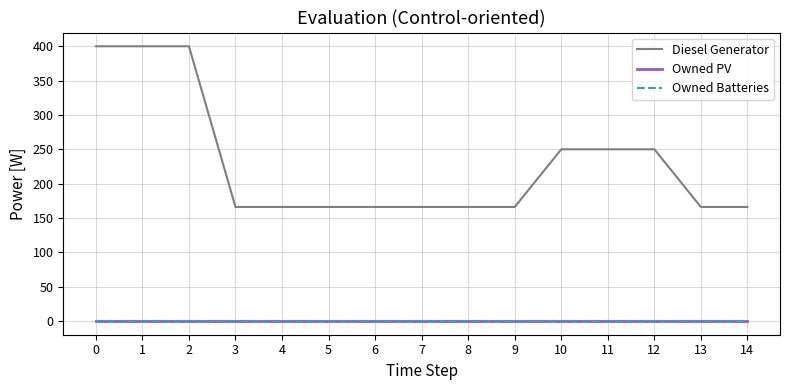

True or false: Owned Batteries and Diesel Generator intersect in this chart.

False